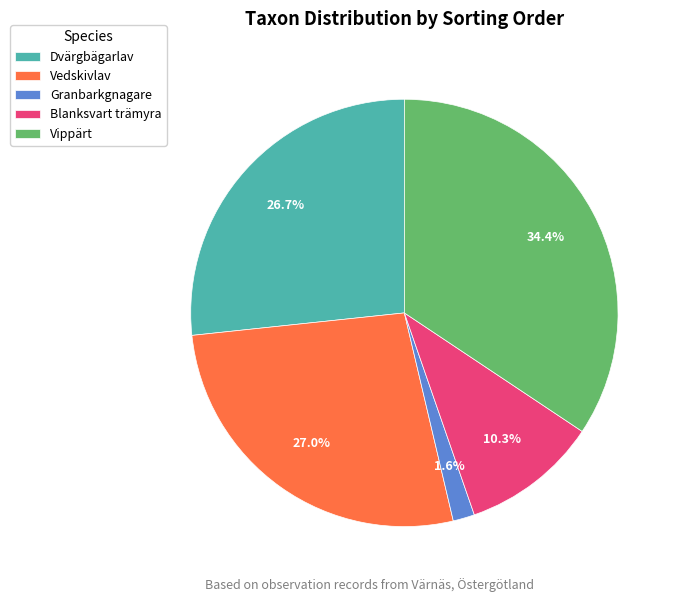

What is the largest slice in the pie chart?

Vippärt